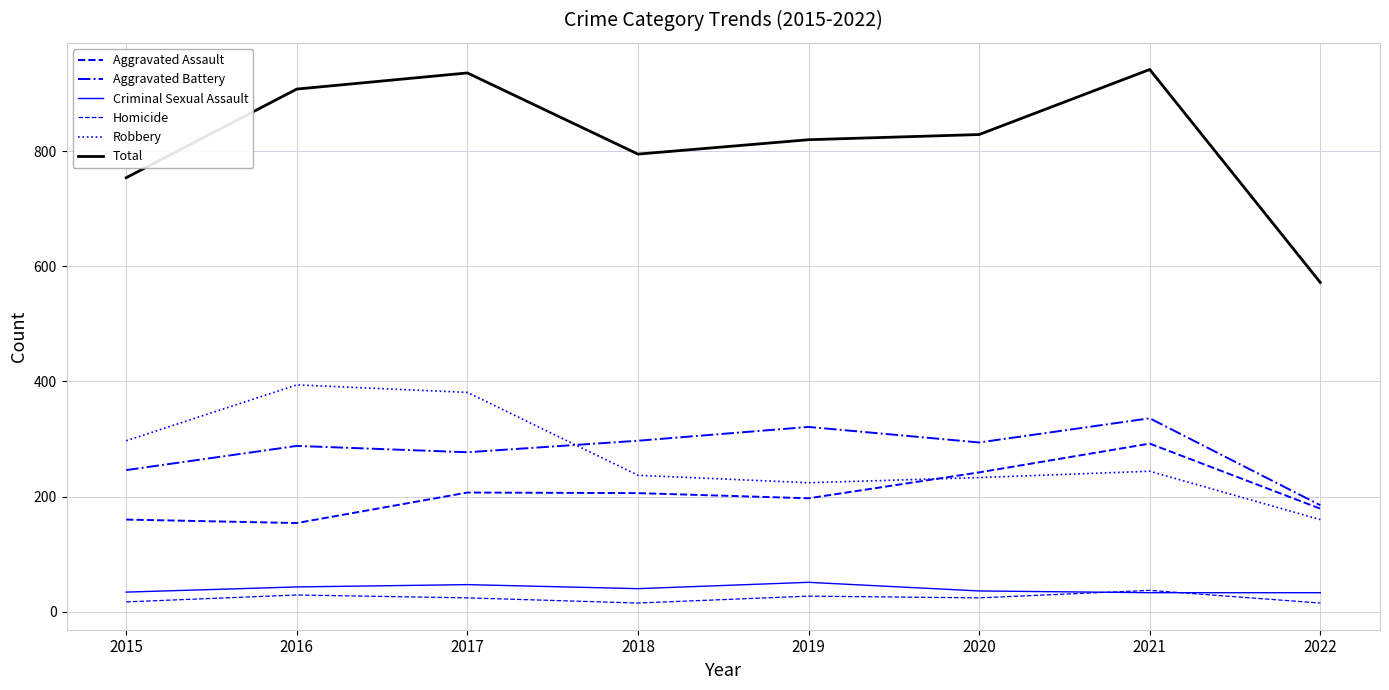

Reading left to right, transcribe all the data shown in this chart.

Aggravated Assault: 2015=160	2016=154	2017=207	2018=206	2019=197	2020=242	2021=292	2022=179
Aggravated Battery: 2015=246	2016=288	2017=277	2018=297	2019=321	2020=294	2021=336	2022=185
Criminal Sexual Assault: 2015=34	2016=43	2017=47	2018=40	2019=51	2020=36	2021=33	2022=33
Homicide: 2015=17	2016=29	2017=24	2018=15	2019=27	2020=24	2021=37	2022=15
Robbery: 2015=297	2016=394	2017=381	2018=237	2019=224	2020=233	2021=244	2022=160
Total: 2015=754	2016=908	2017=936	2018=795	2019=820	2020=829	2021=942	2022=572